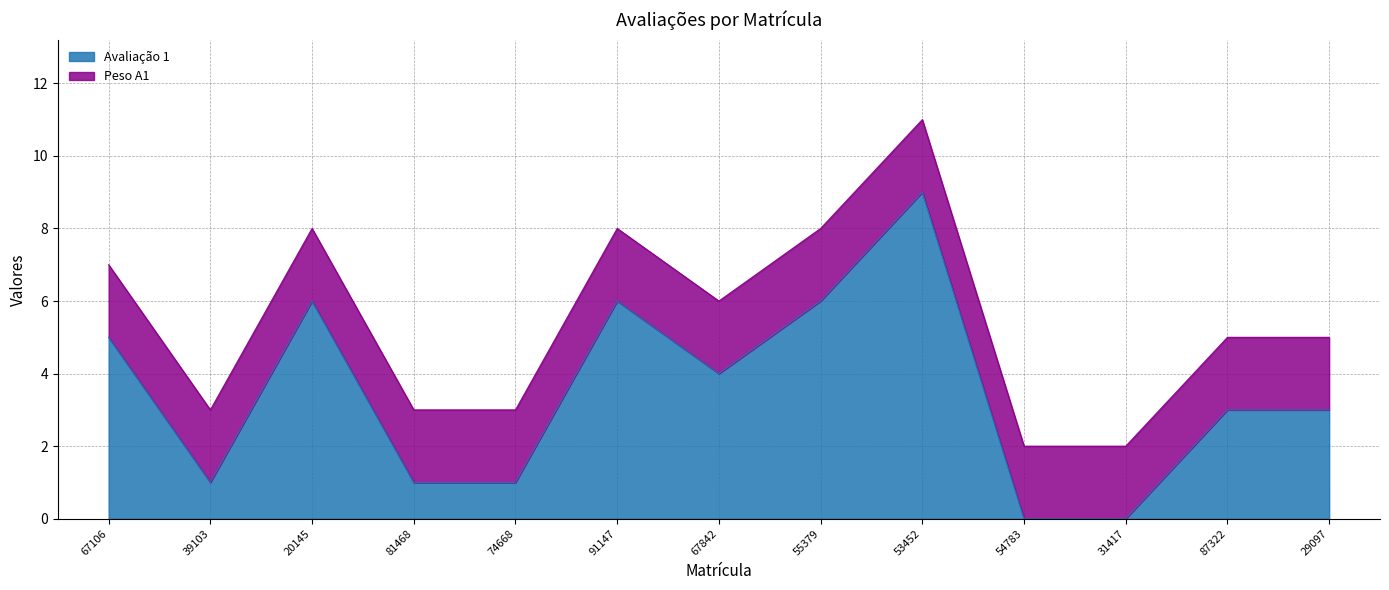

How many lines are shown in the chart?

2